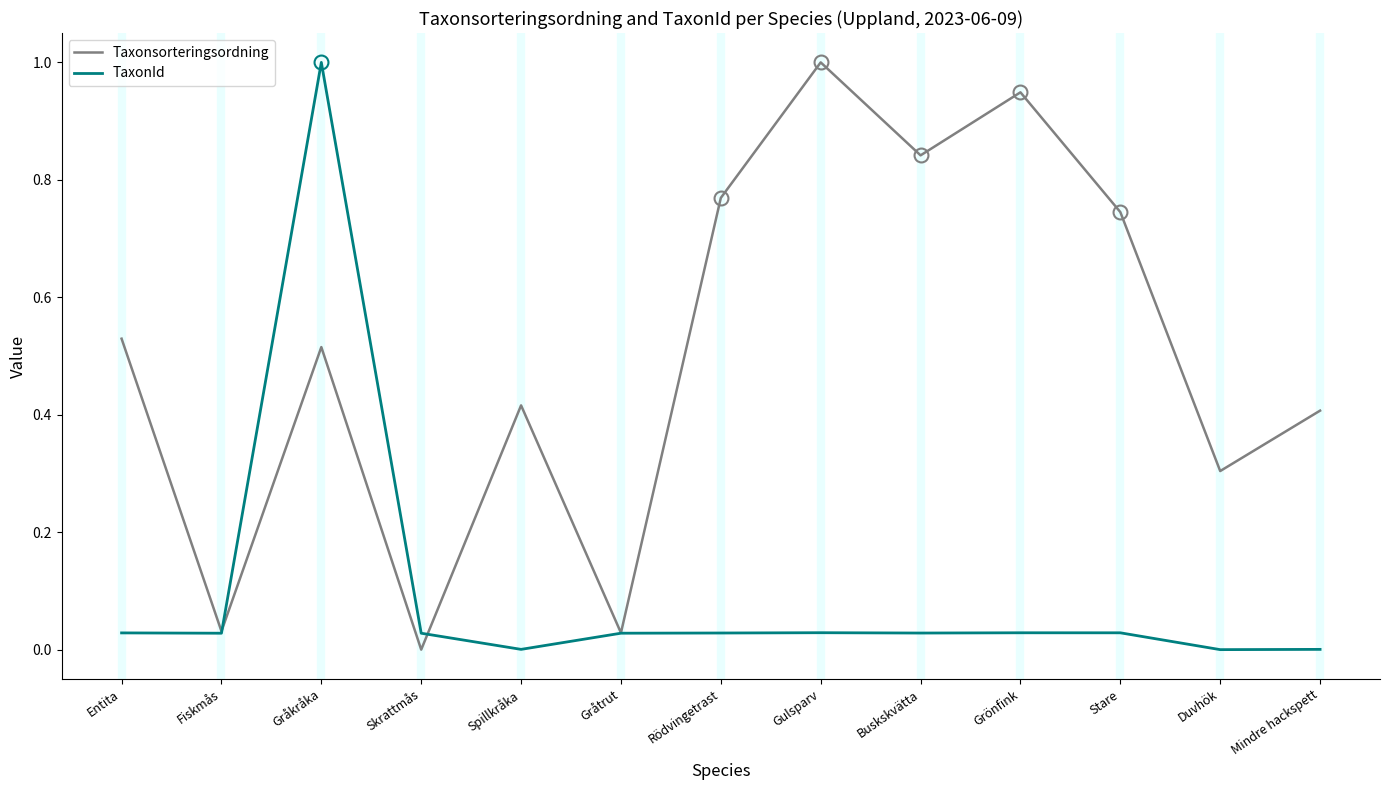

What is the sum of the Taxonsorteringsordning values at Stare and Duvhök?

1.0